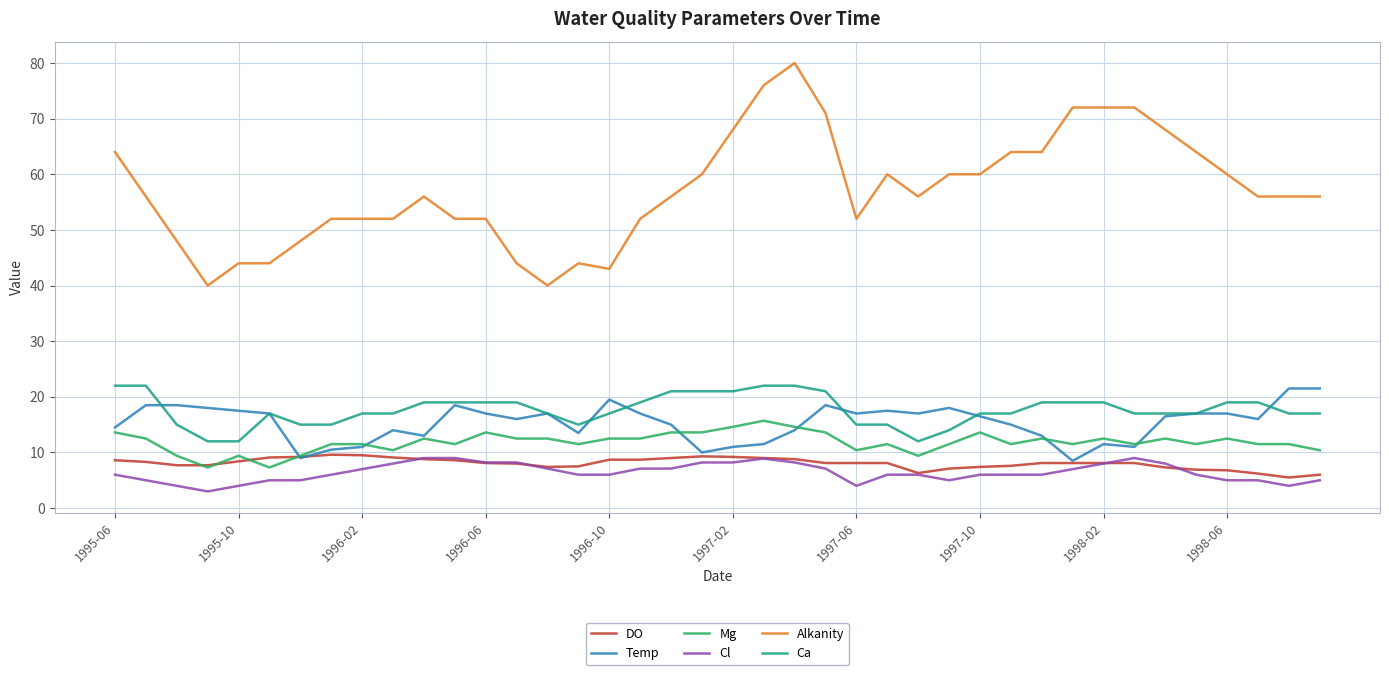

Which series has the largest range (max minus min)?

Alkanity